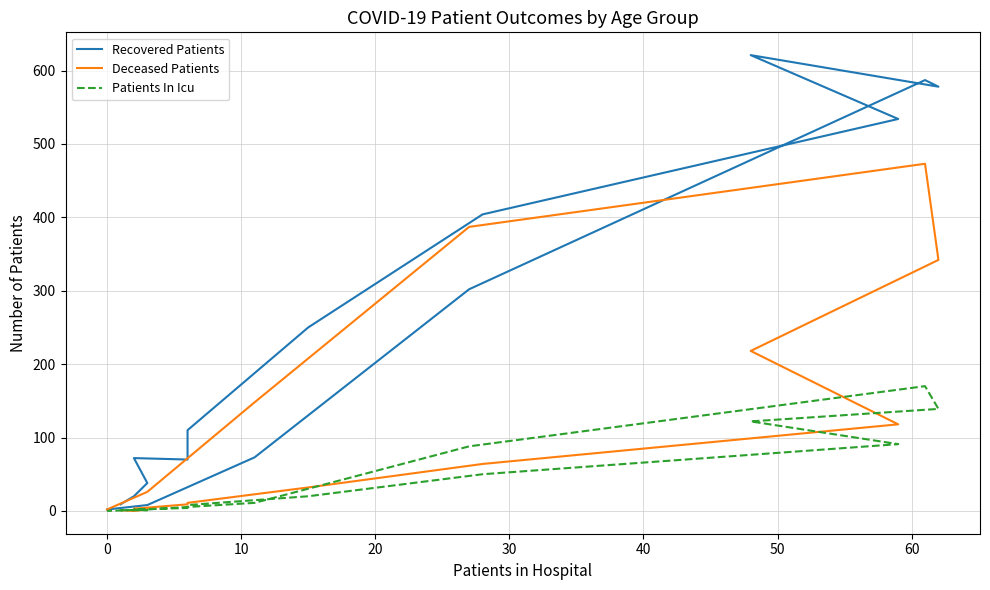

How many values in the Deceased Patients series are below 32?

8